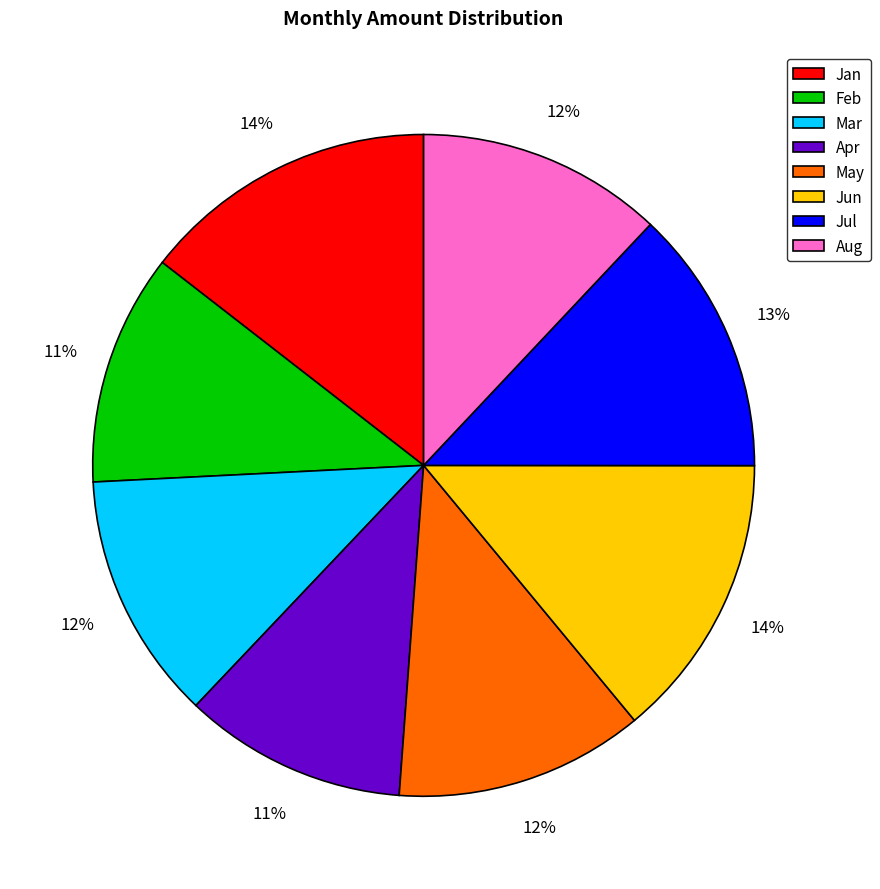

To the nearest percent, what is the average slice percentage?

12%